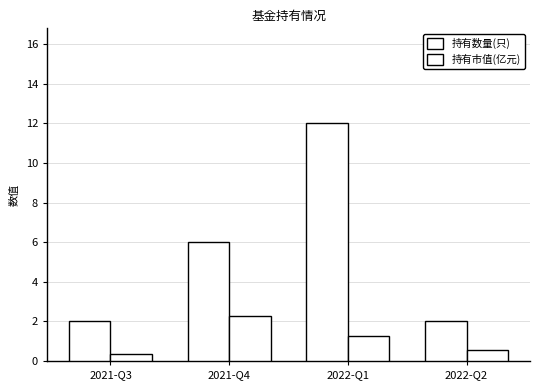

What is the approximate value of 持有数量(只) at 2022-Q1?

12.0